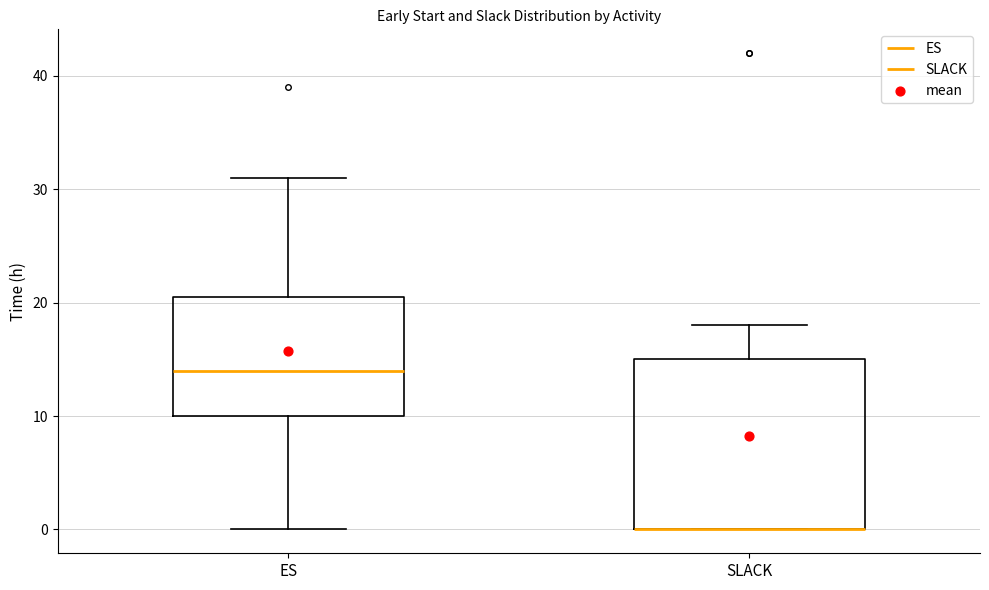

Reading left to right, transcribe this box plot: for each box, give where its median line is, the range the box spans, and where its two whiskers end, as read against the y-axis. The values are not printed on the chart, so give them approximately, as read against the axis.

ES: median 14, box 10 to 21, whiskers 0 to 31
SLACK: median 0 (drawn on the box's lower edge), box 0 to 15, whiskers 0 to 18